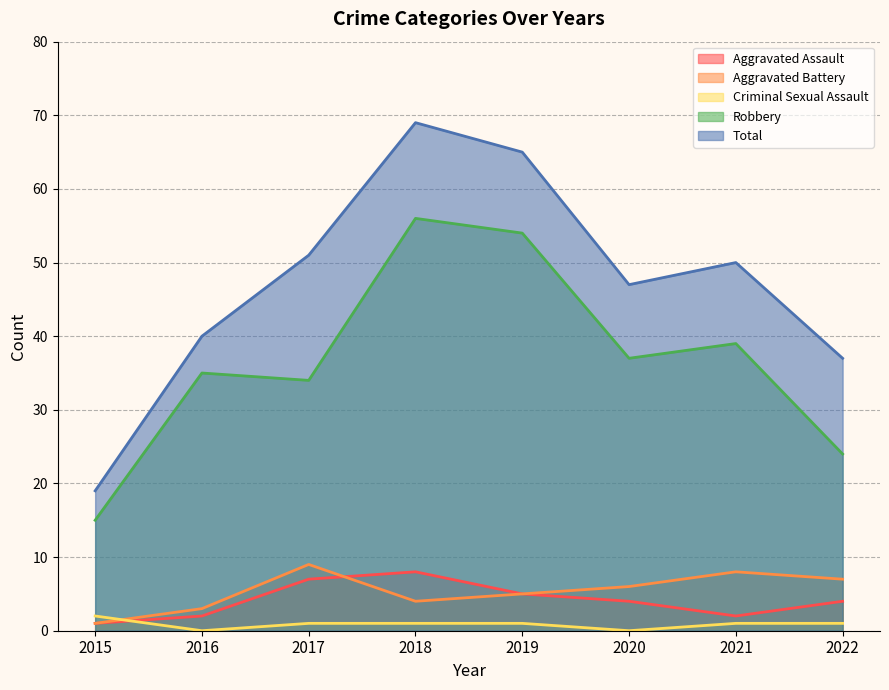

How many lines are shown in the chart?

5